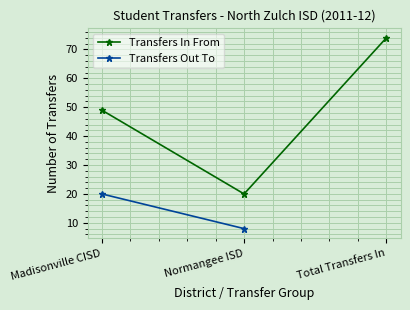

Approximately how many times larger is the value at Normangee ISD compared to Madisonville CISD?

0.4